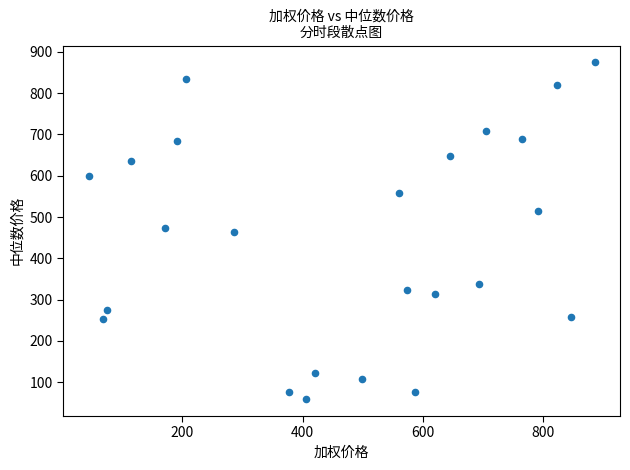

What is the range of Y values (max minus min)?

815.8